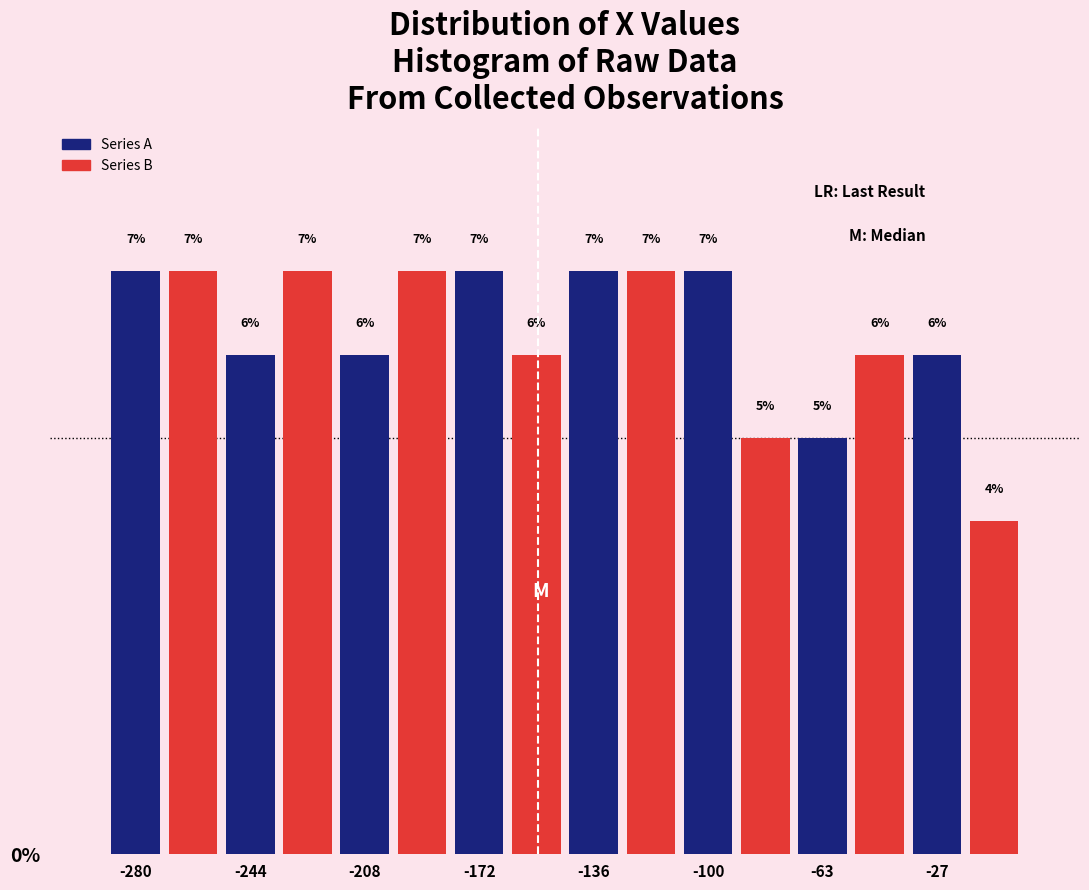

Read the Series B value at -63.

6.0